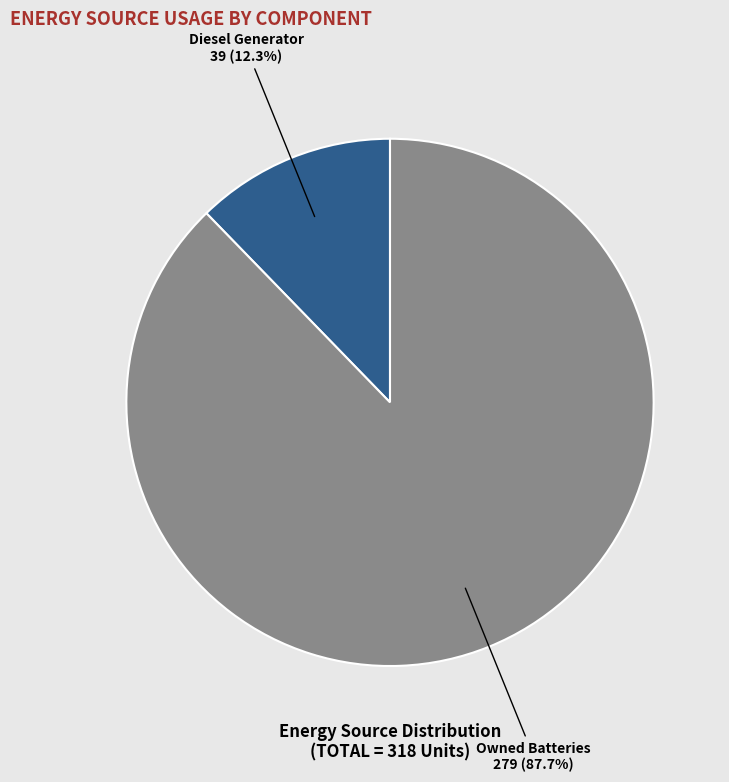

Which category accounts for the majority?

Owned Batteries